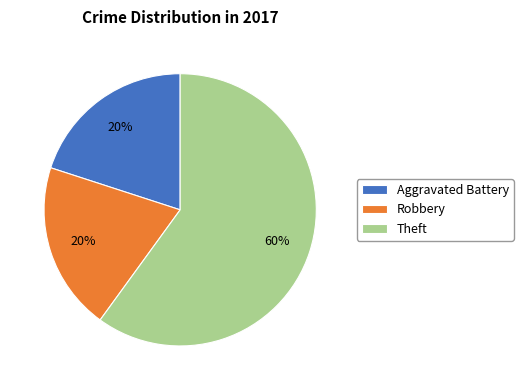

To the nearest percent, what is the combined percentage of Theft and Aggravated Battery?

80%